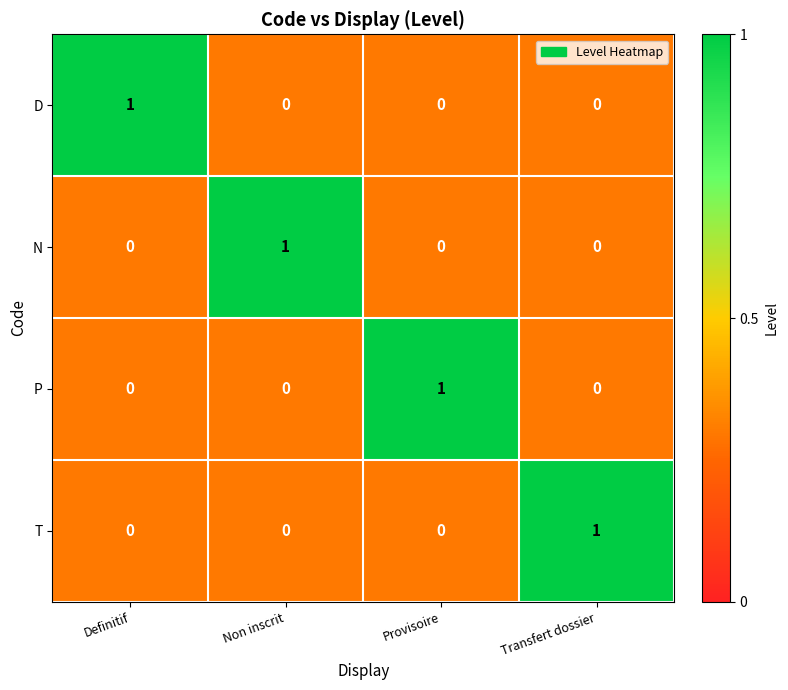

Reading left to right, transcribe all the data shown in this chart.

D: Definitif=1	Non inscrit=0	Provisoire=0	Transfert dossier=0
N: Definitif=0	Non inscrit=1	Provisoire=0	Transfert dossier=0
P: Definitif=0	Non inscrit=0	Provisoire=1	Transfert dossier=0
T: Definitif=0	Non inscrit=0	Provisoire=0	Transfert dossier=1